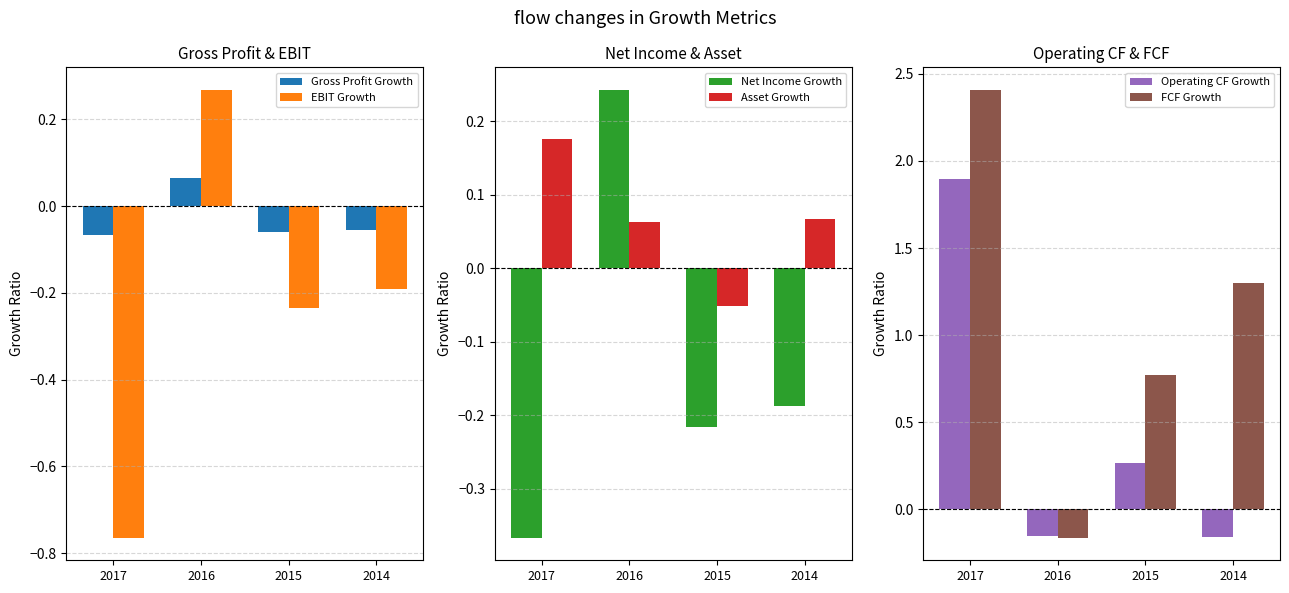

The value of EBIT Growth at 2016 is 0.3. True or false?

True